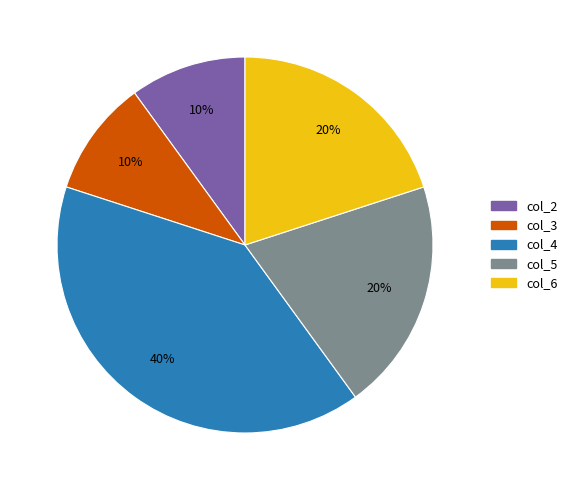

How many segments does this pie chart have?

5